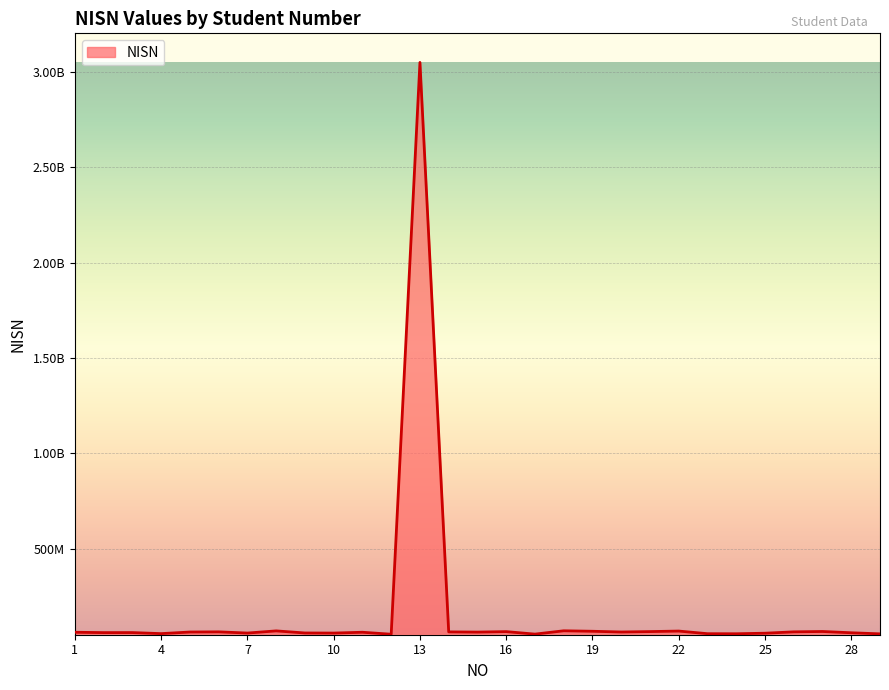

Does the chart display data point markers on the line(s)?

No